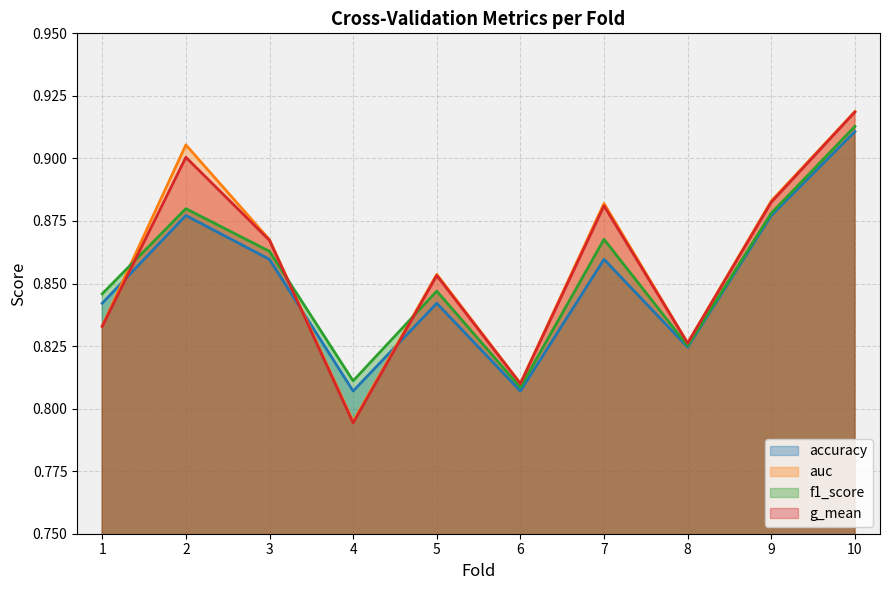

Which has a higher value, 2 or 7?

2